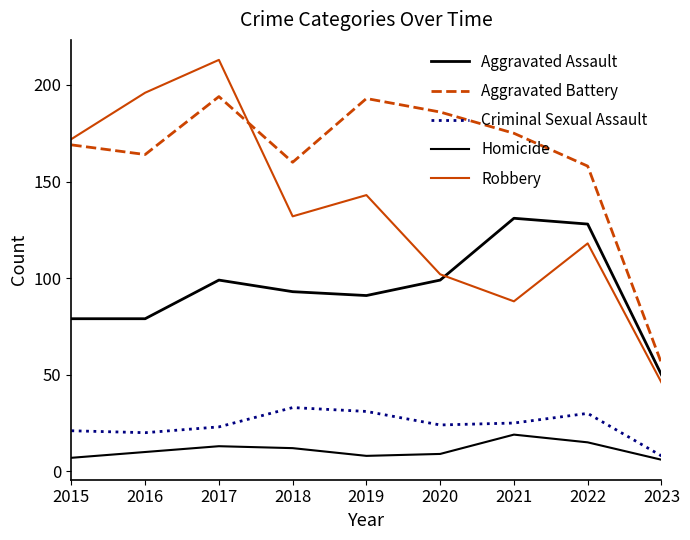

Is it true that Homicide equals 16 at 2016?

False